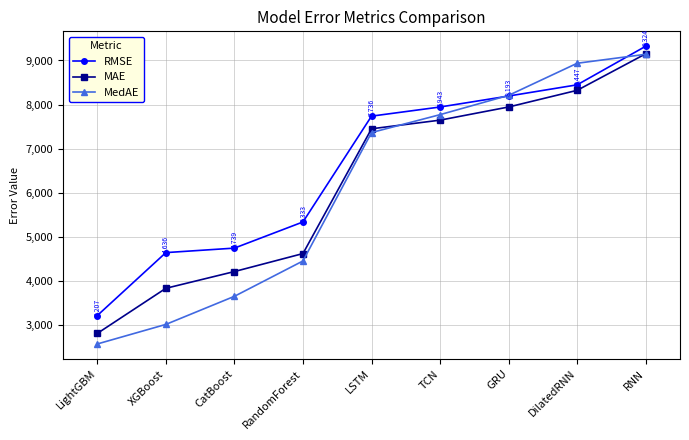

Rank the categories by MAE value from lowest to highest.

LightGBM, XGBoost, CatBoost, RandomForest, LSTM, TCN, GRU, DilatedRNN, RNN